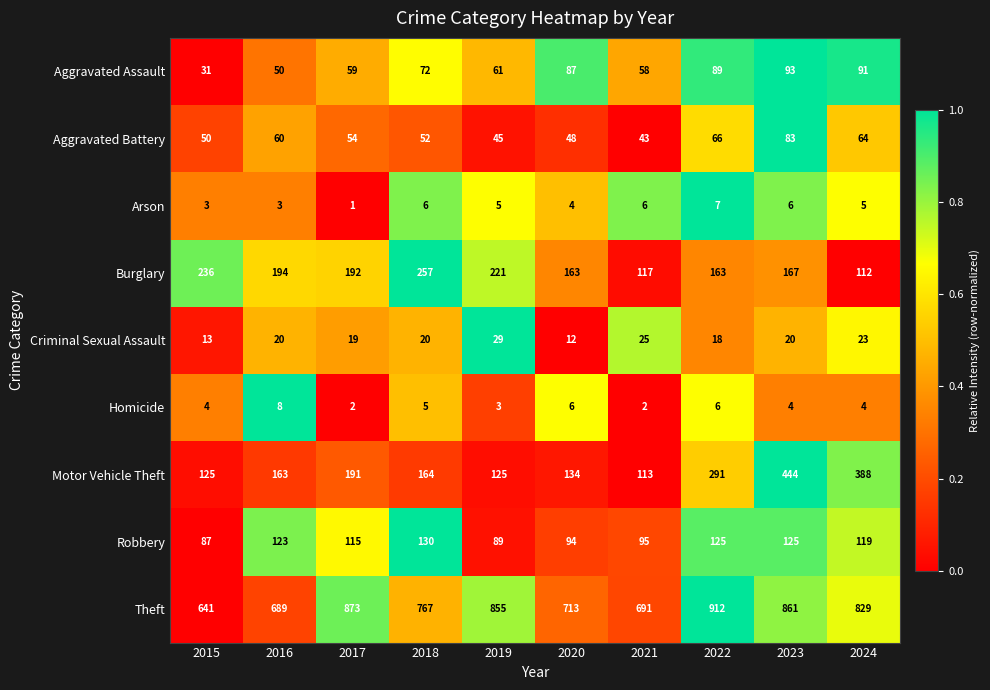

Which series has the largest range (max minus min)?

Motor Vehicle Theft